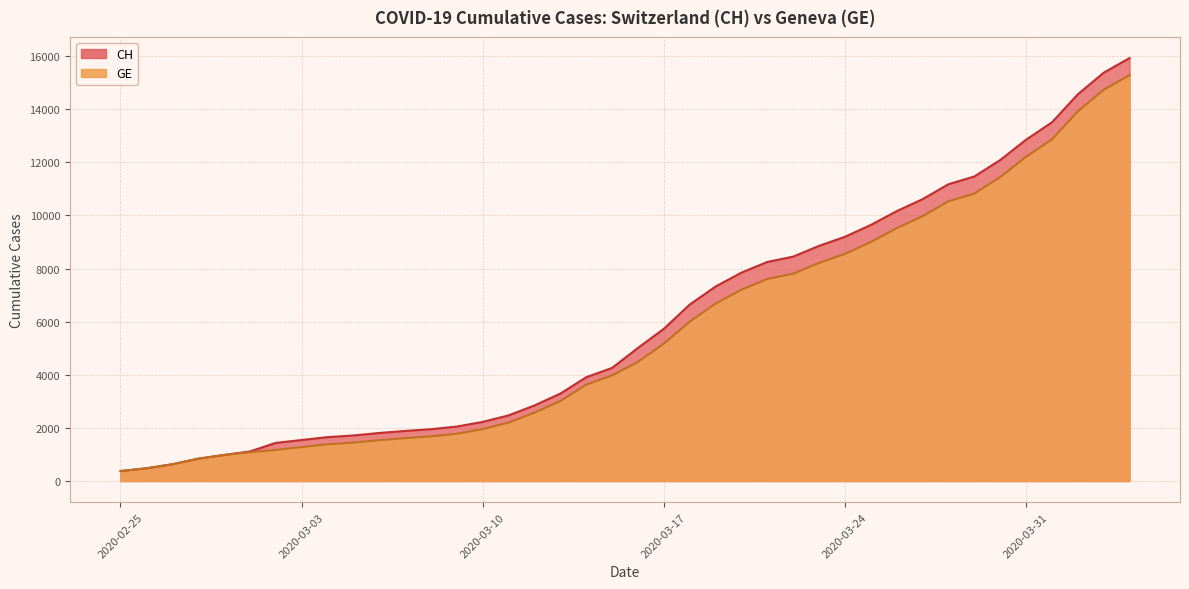

What is the value of the GE point at the 18th from the left?

3010